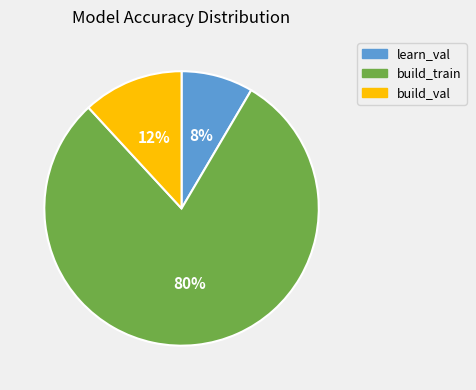

Which category has the smallest portion of the pie?

learn_val